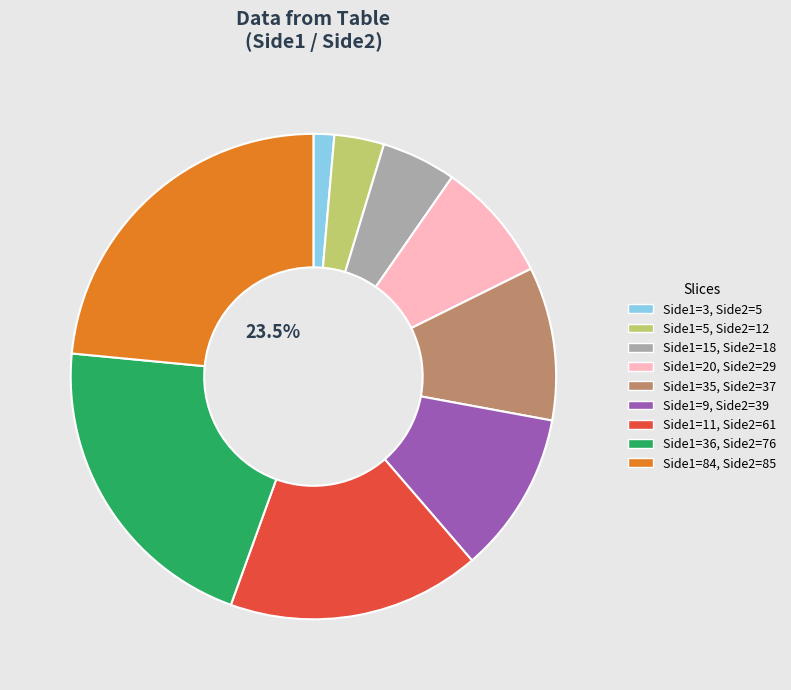

Does any single category account for the majority?

No